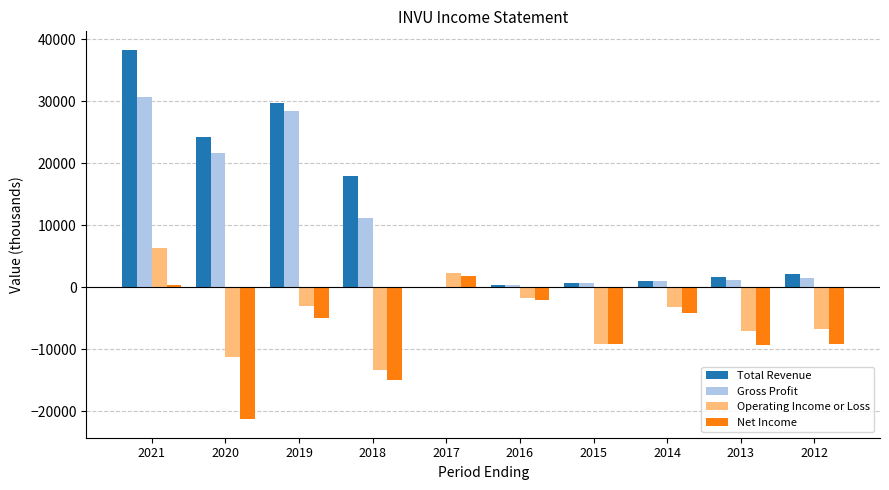

True or false: Net Income has a value of -5000 at 2019.

True